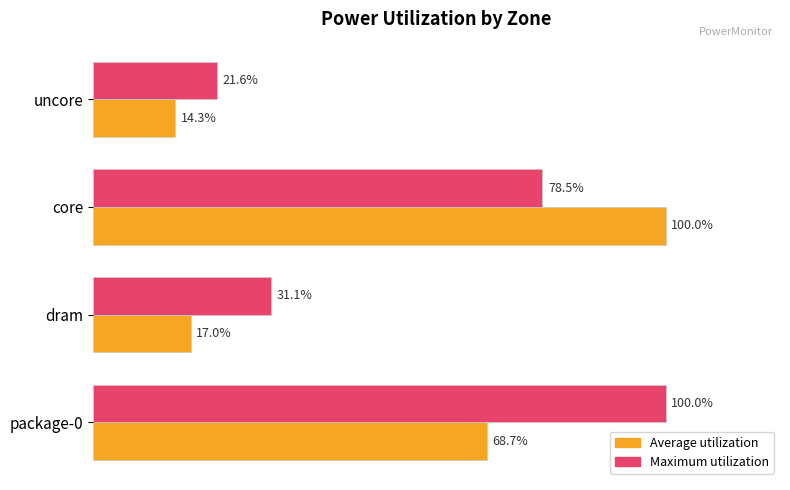

Which series has the largest total across all categories?

Maximum utilization